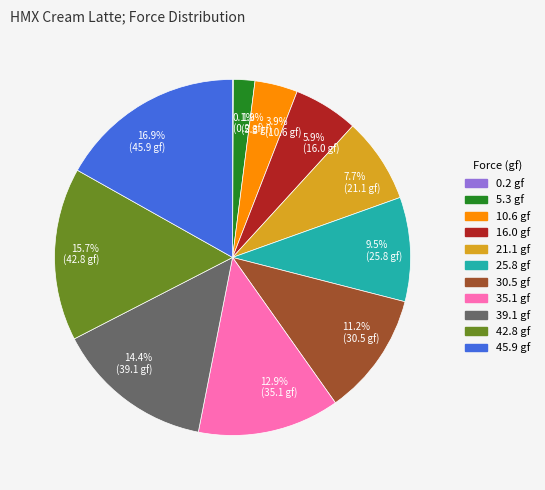

Combined, do 7.7% (21.1 gf) and 14.4% (39.1 gf) account for over 50%?

No